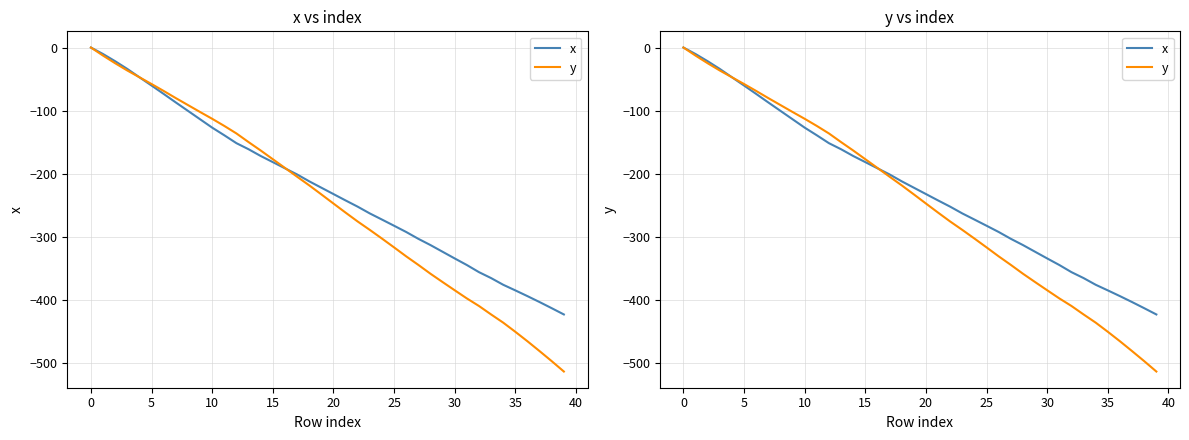

What is the difference between the maximum and minimum values in the x series?

422.8